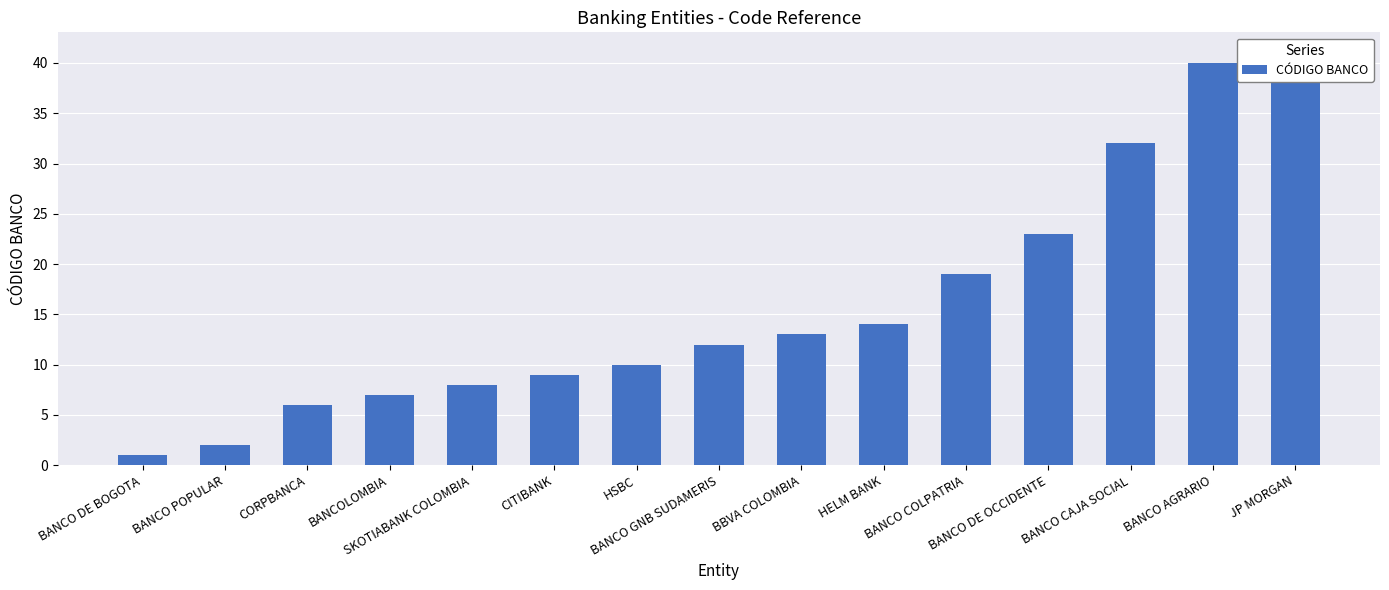

List the labels in order of value, smallest first.

BANCO DE BOGOTA, BANCO POPULAR, CORPBANCA, BANCOLOMBIA, SKOTIABANK COLOMBIA, CITIBANK, HSBC, BANCO GNB SUDAMERIS, BBVA COLOMBIA, HELM BANK, BANCO COLPATRIA, BANCO DE OCCIDENTE, BANCO CAJA SOCIAL, BANCO AGRARIO, JP MORGAN